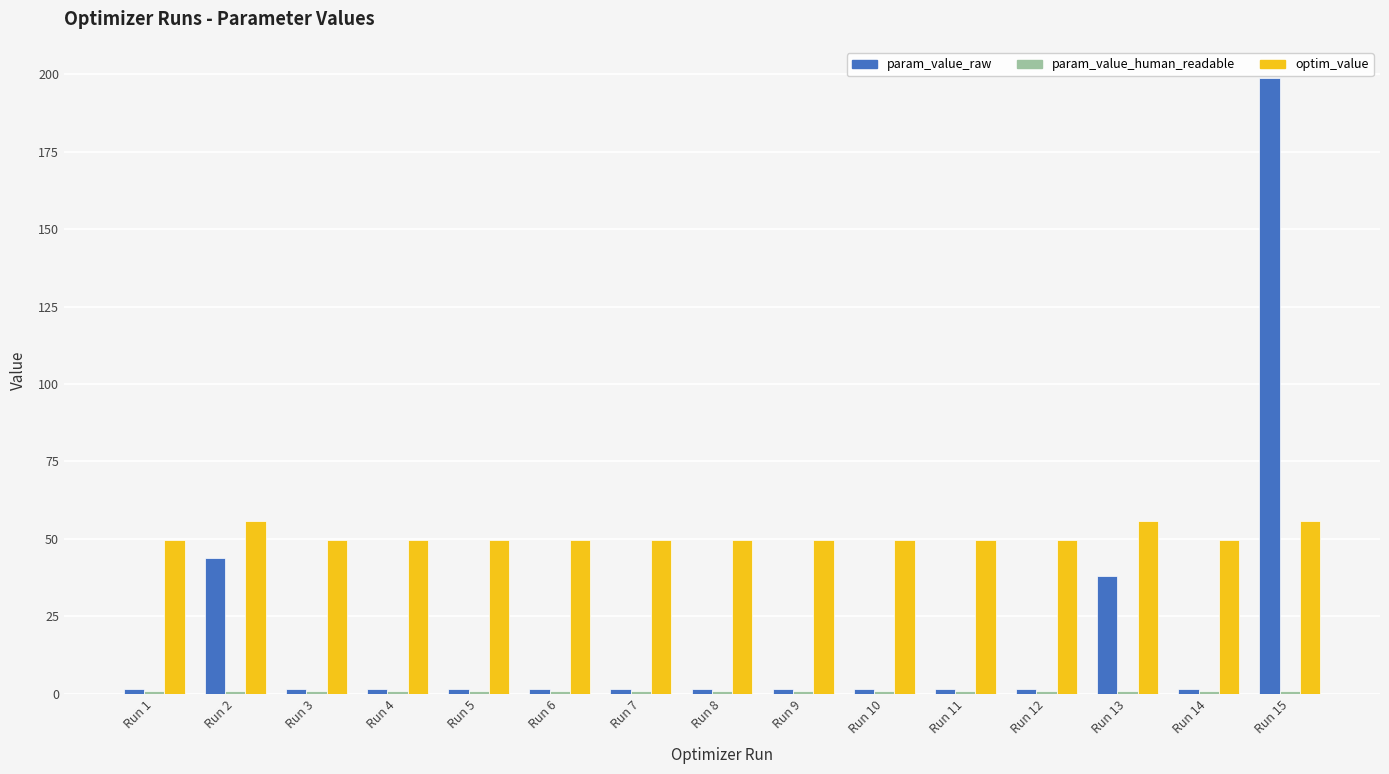

What is the spread (max minus min) of values at Run 13?

54.8